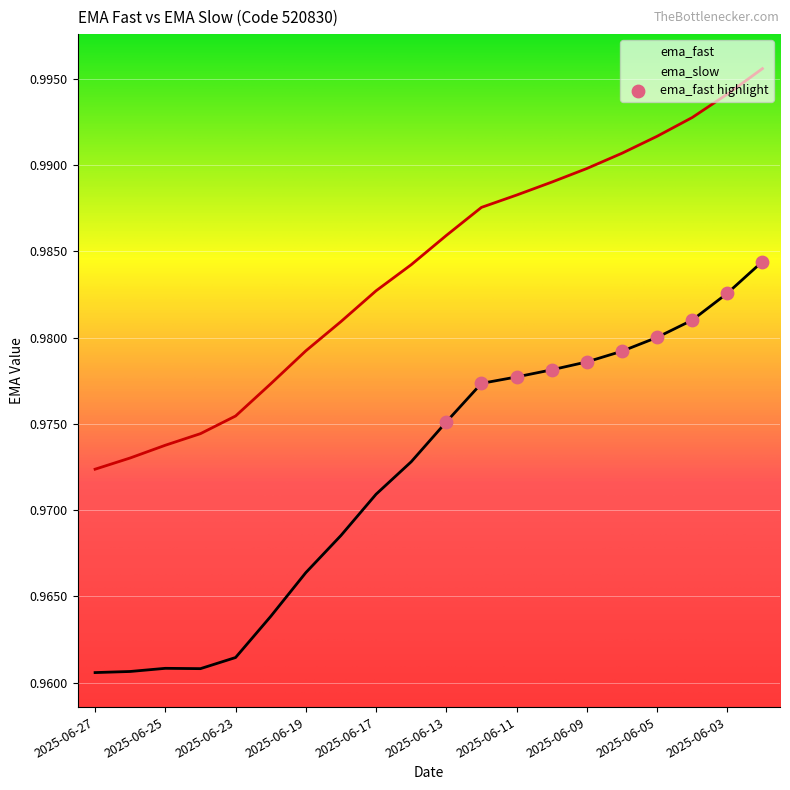

What is the total value across all series at 2025-06-20?

1.9